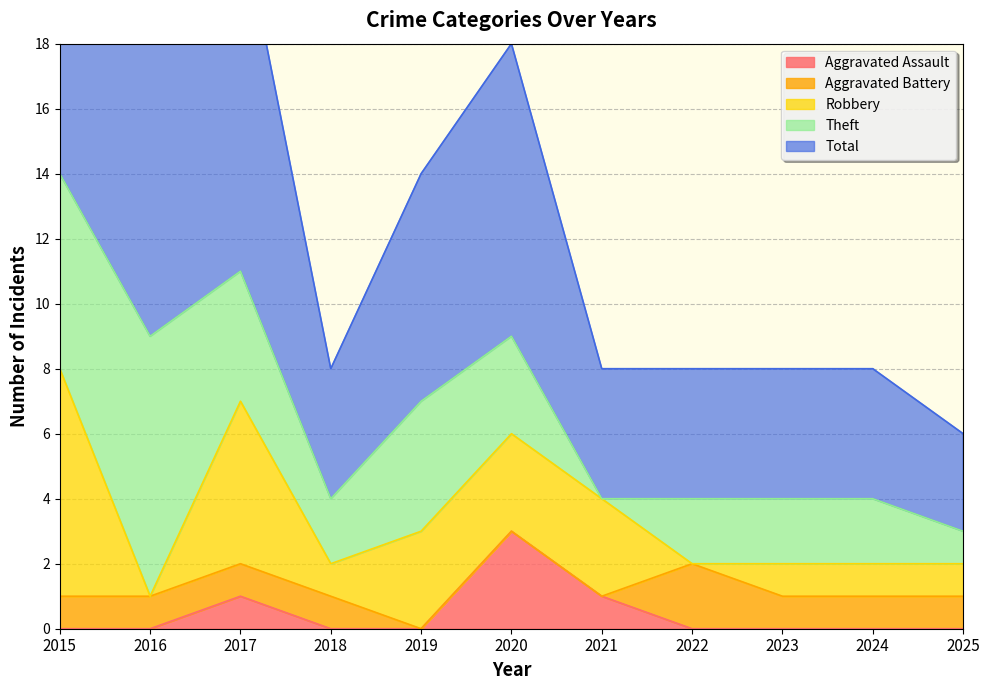

What is the total value across all series at 2022?

8